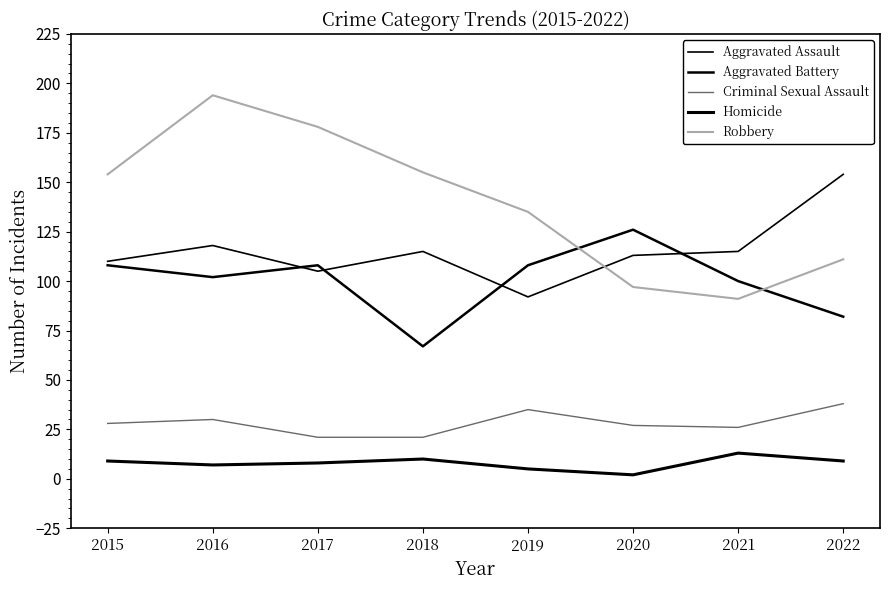

What is the sum of all Robbery values?

1115